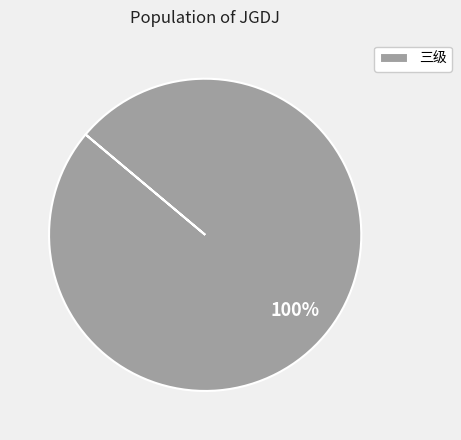

The 三级 slice represents 90% of the pie. True or false?

False